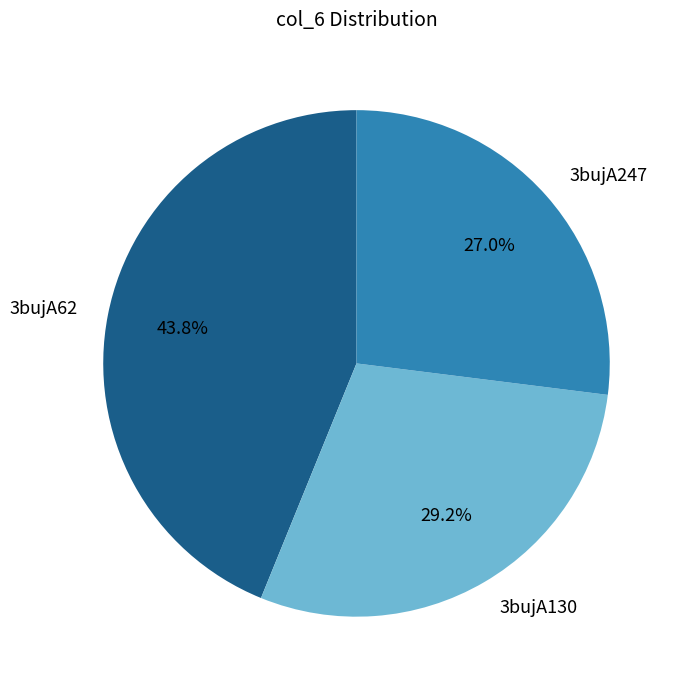

What is the smallest slice in the pie chart?

3bujA247